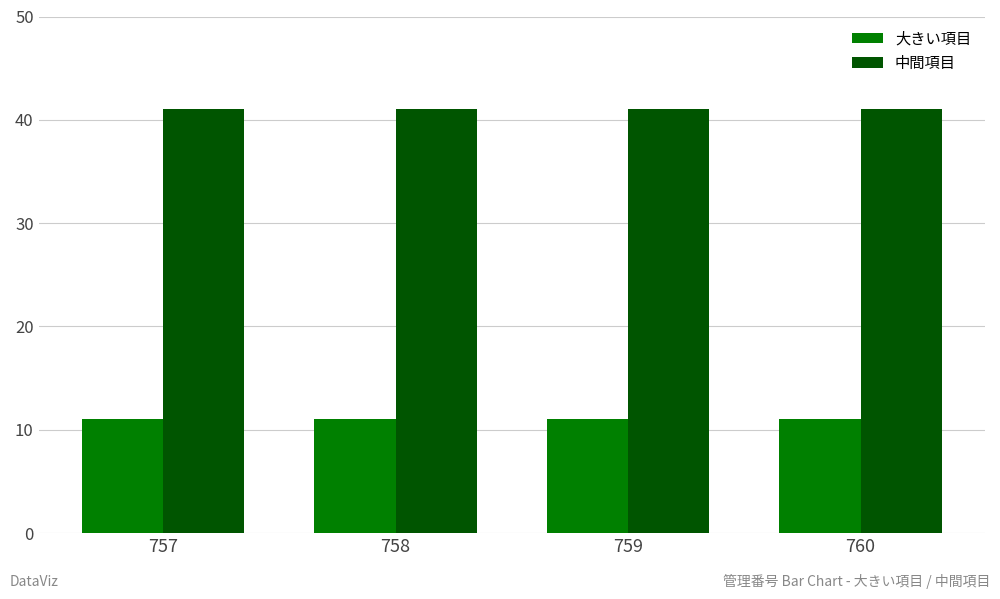

Is it true that 大きい項目 equals 11 at 759?

True